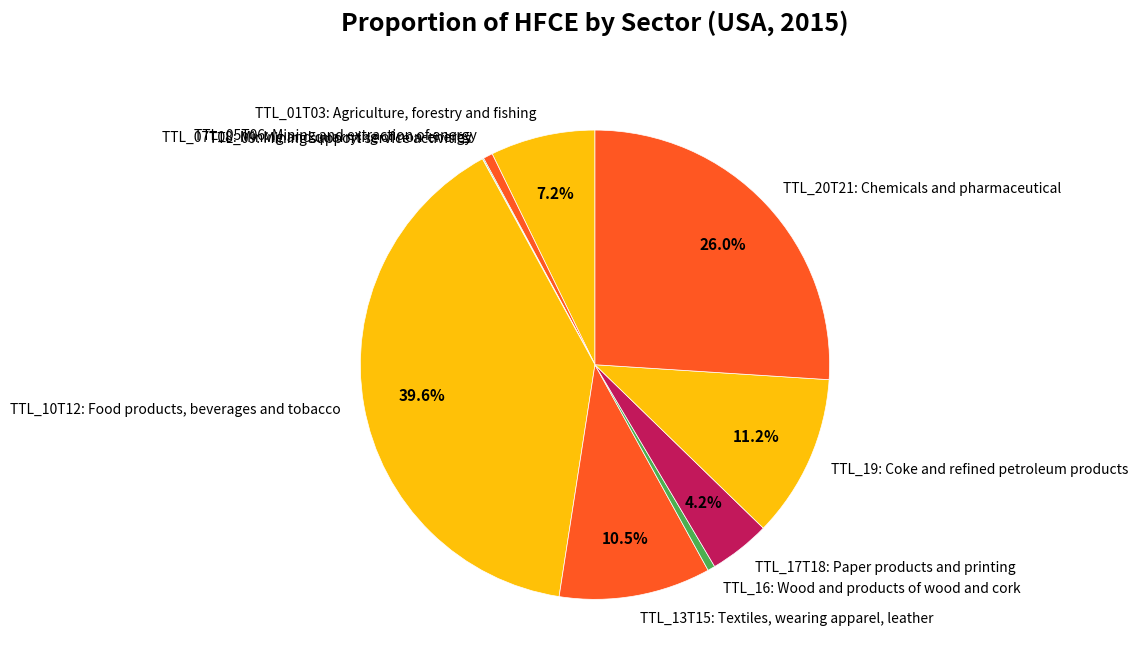

The TTL_19: Coke and refined petroleum products slice represents 11% of the pie. True or false?

True